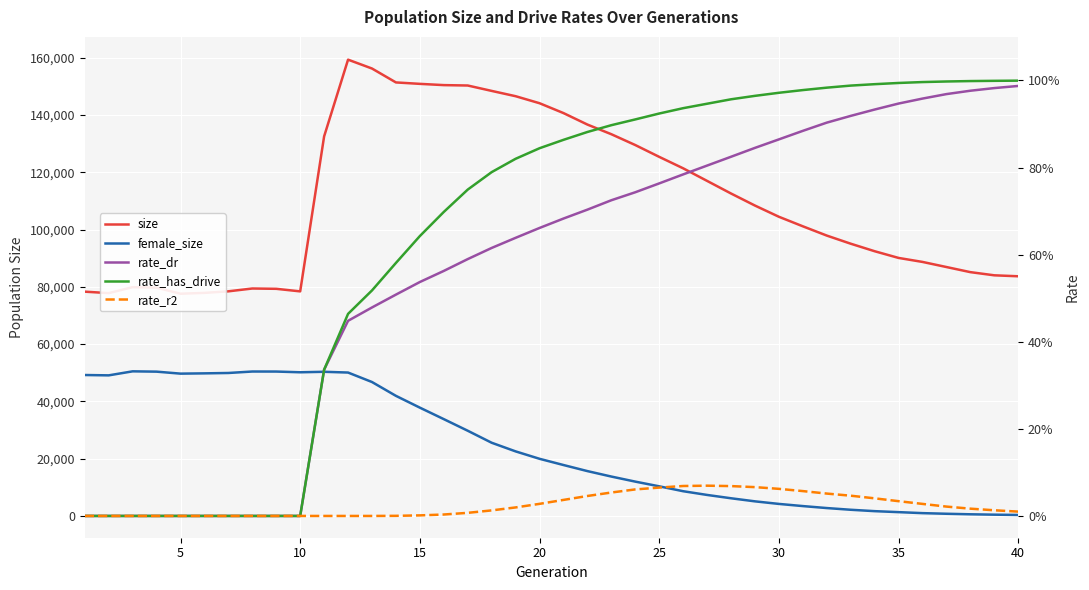

What is the sum of all female_size values?

971661.0